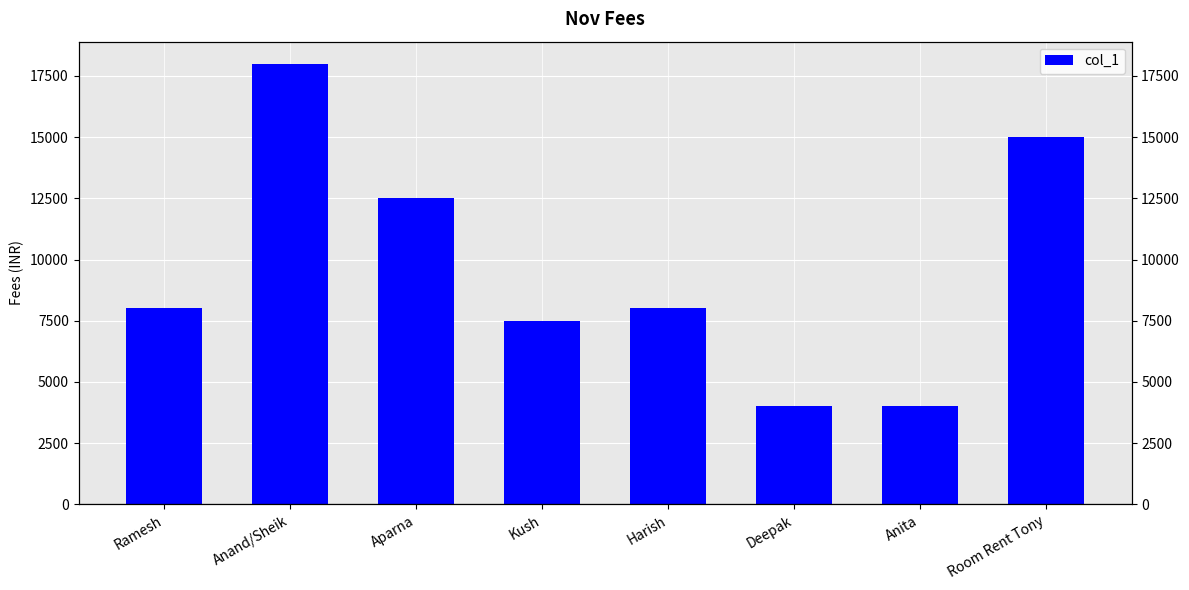

What is the ratio of the value at Anita to the value at Anand/Sheik?

0.2